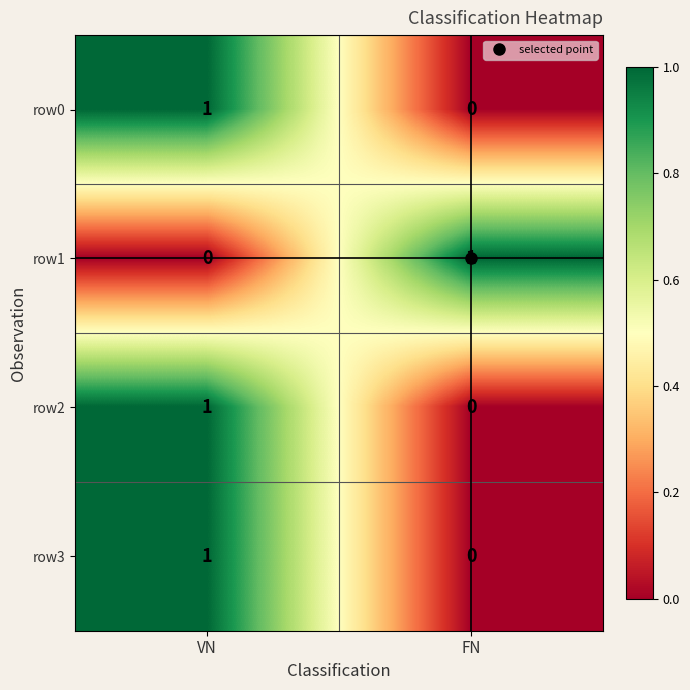

Is it true that row2 equals 1 at VN?

True